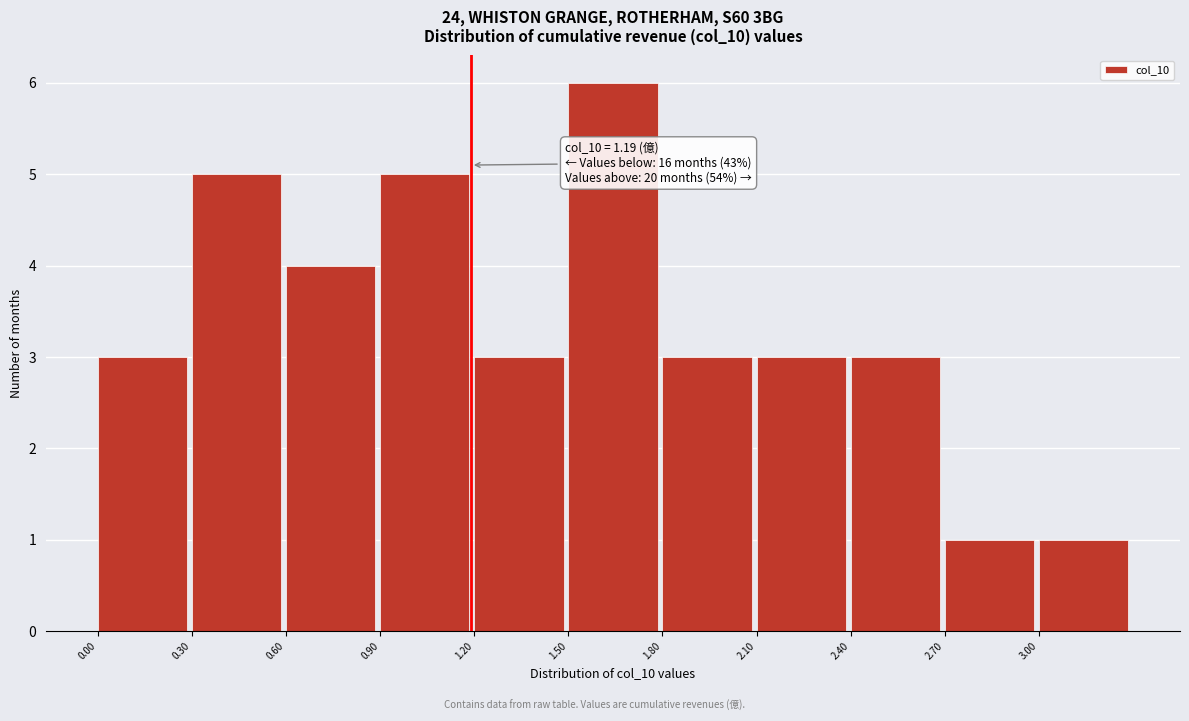

Over which range of the x-axis is the bar tallest?

1.5 to 1.8